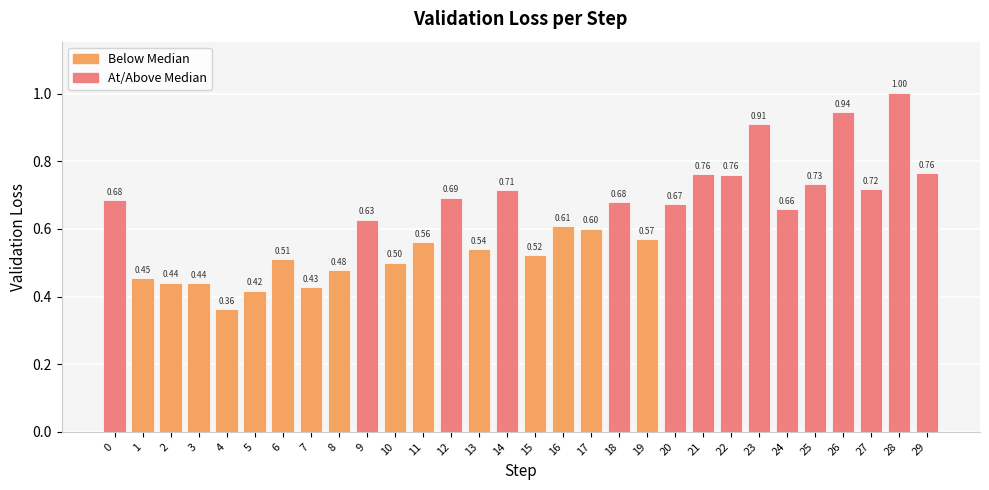

Does the chart contain stacked bars?

No